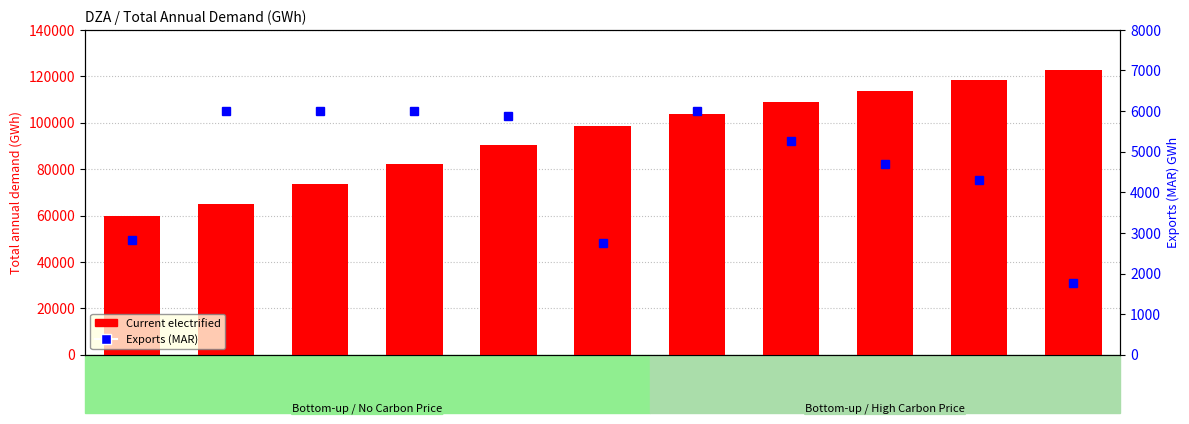

What is the sum of all Current electrified values?

1036915.2